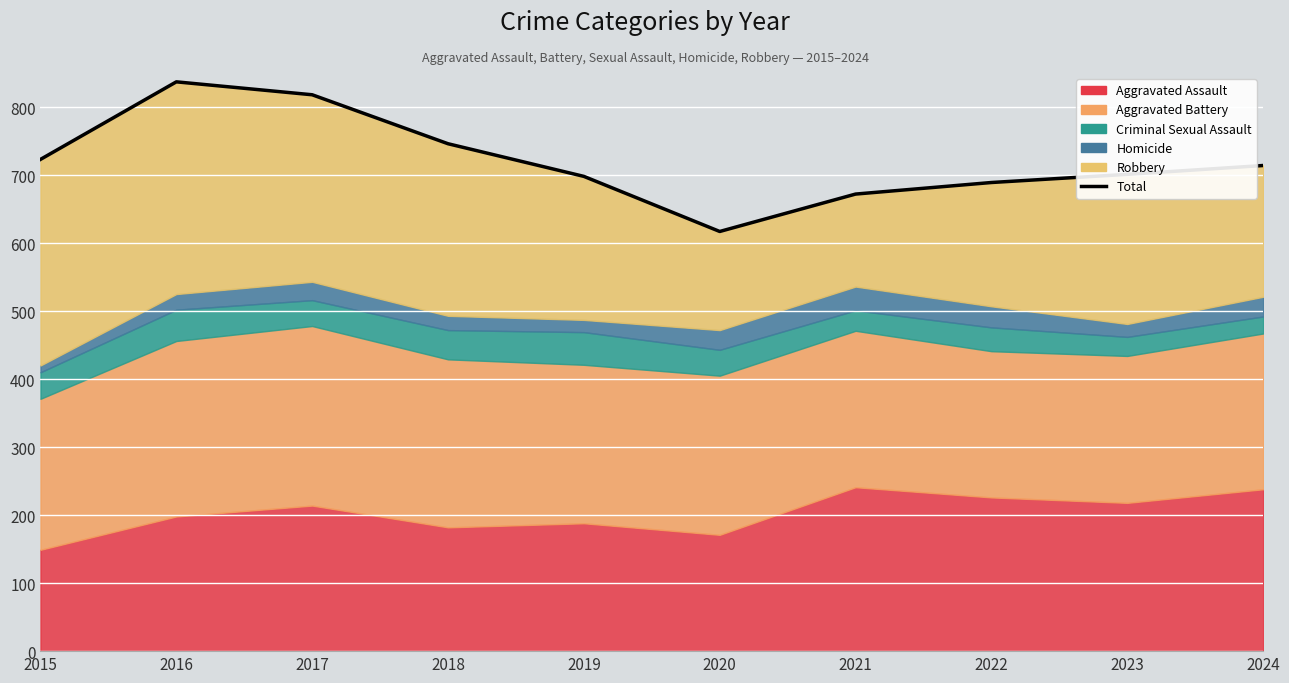

What is the minimum value shown in the chart?

617